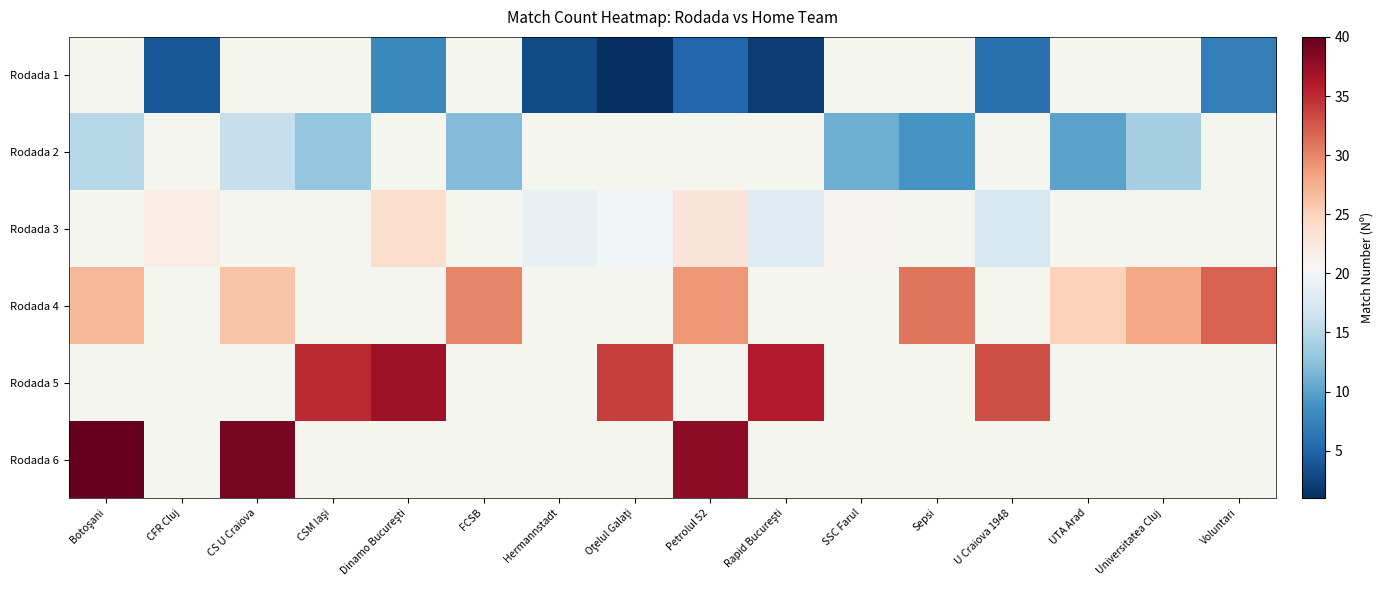

Count the number of data series in this chart.

6